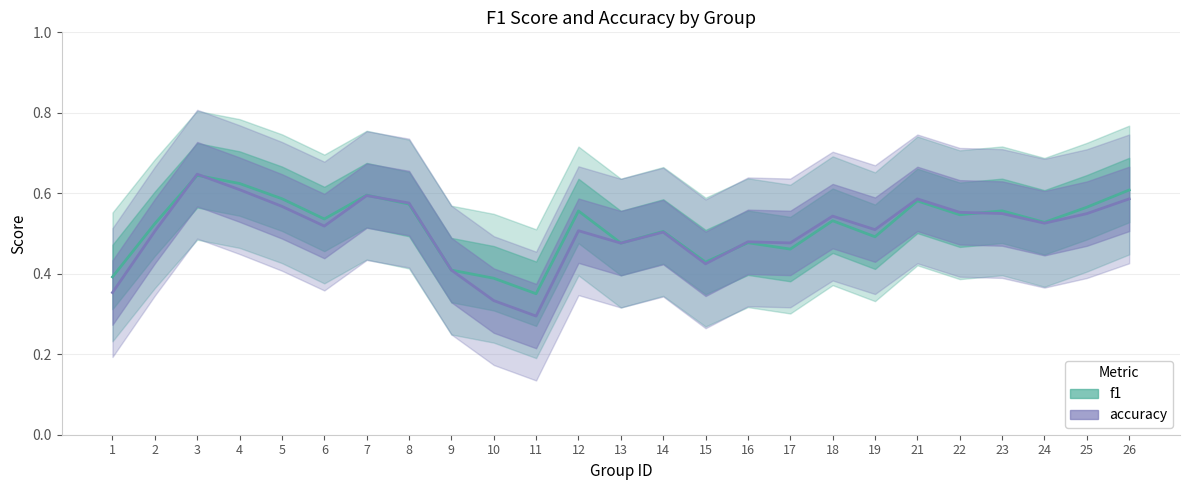

Between which two adjacent categories do accuracy and f1 first intersect?

2 and 3